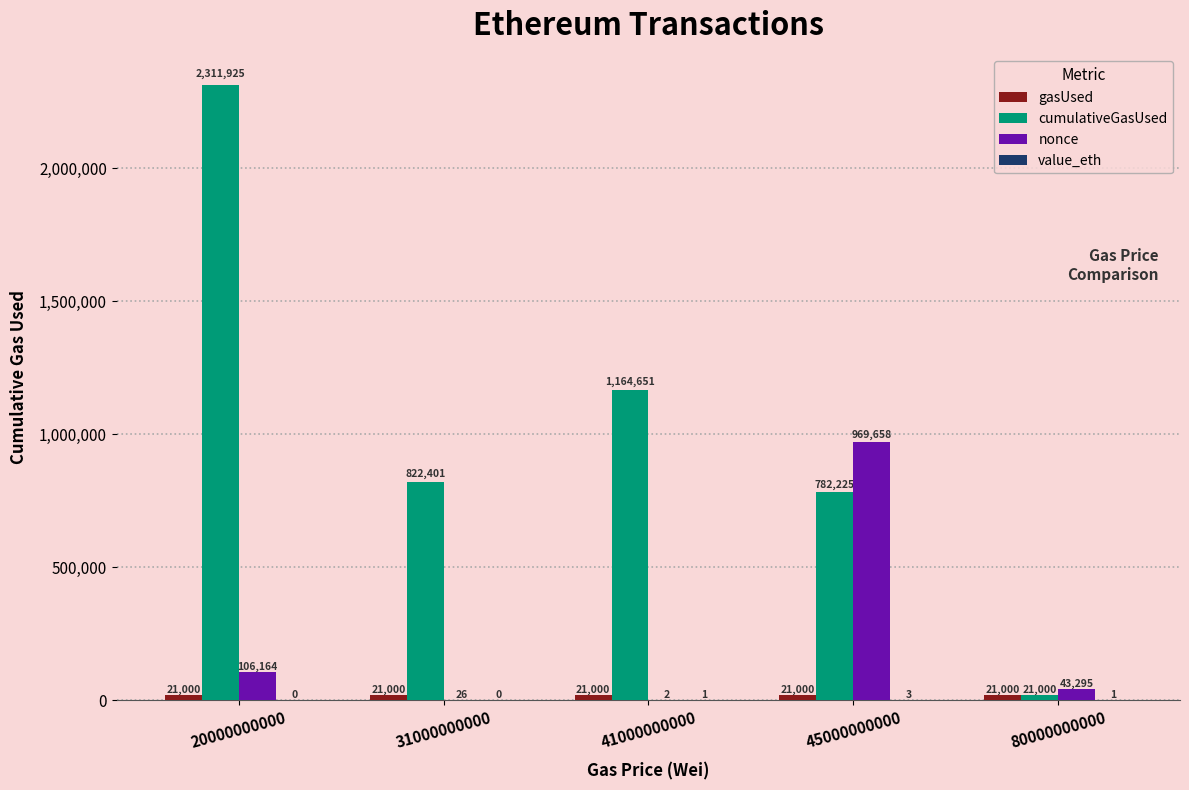

Which series has the largest total across all categories?

cumulativeGasUsed